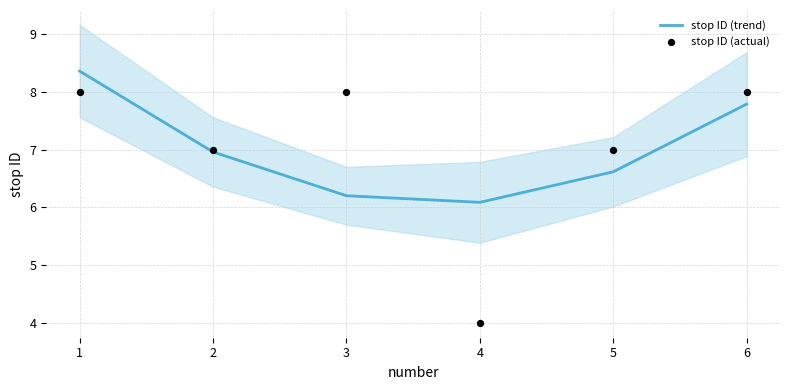

What is the highest value of the stop ID (trend) series?

8.4